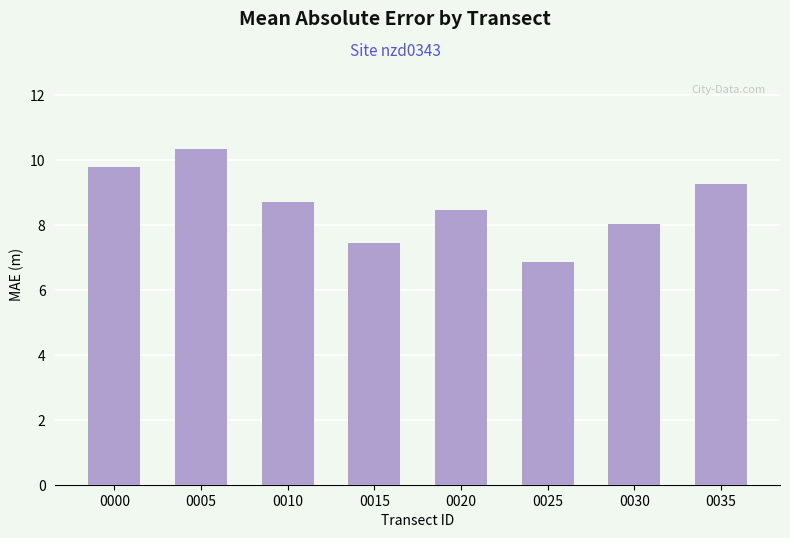

The value at 0030 is 13.5. True or false?

False